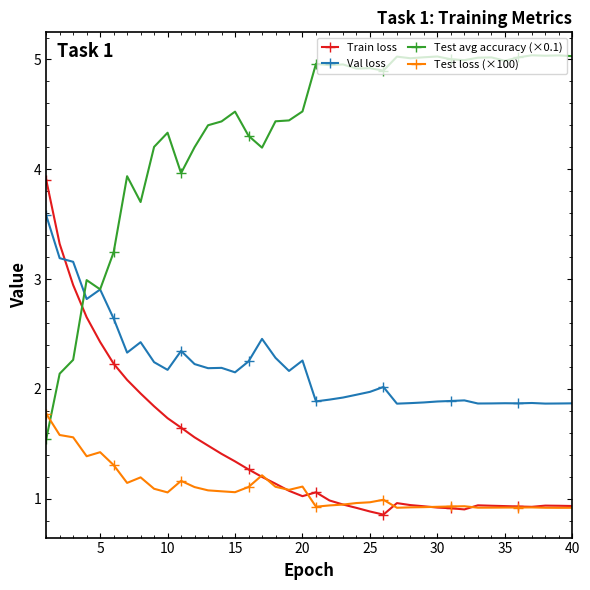

What is the maximum value shown in the chart?

5.0